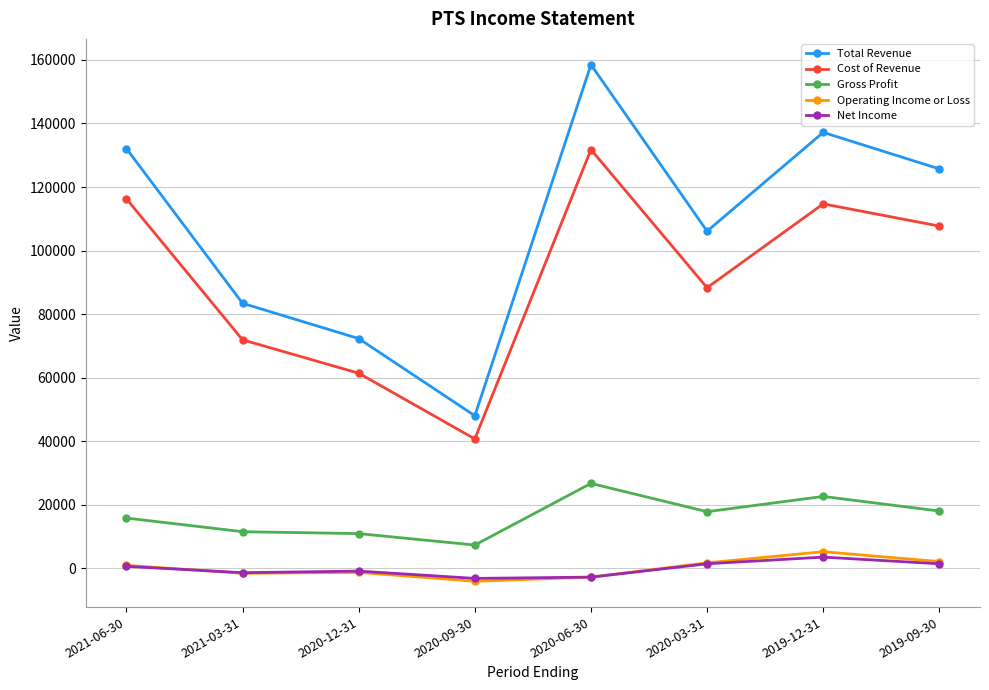

What is the difference between the maximum and second lowest values in the Operating Income or Loss series?

8000